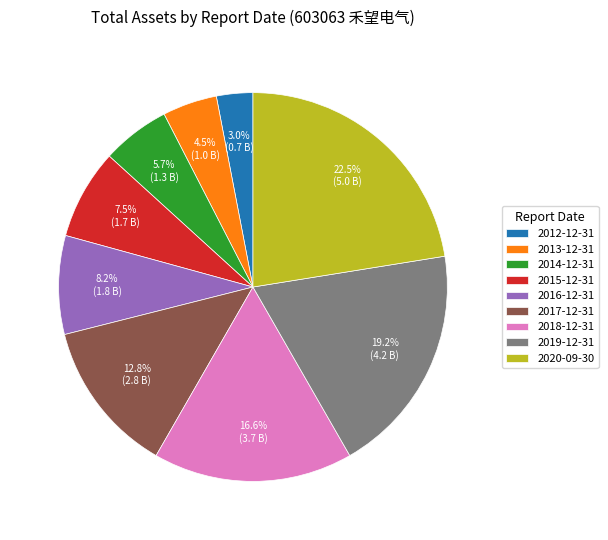

To the nearest percent, what percentage of the pie is 2012-12-31?

3%